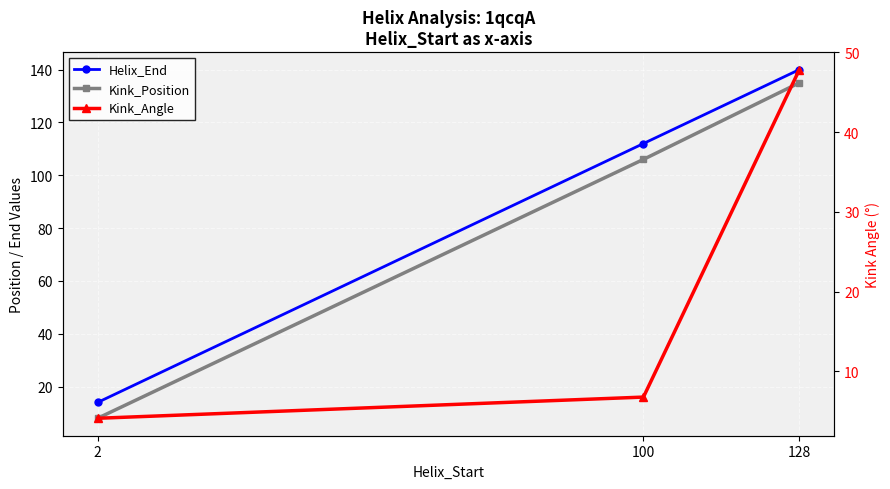

What is the value of the Kink_Angle point at the 3rd from the left?

47.8